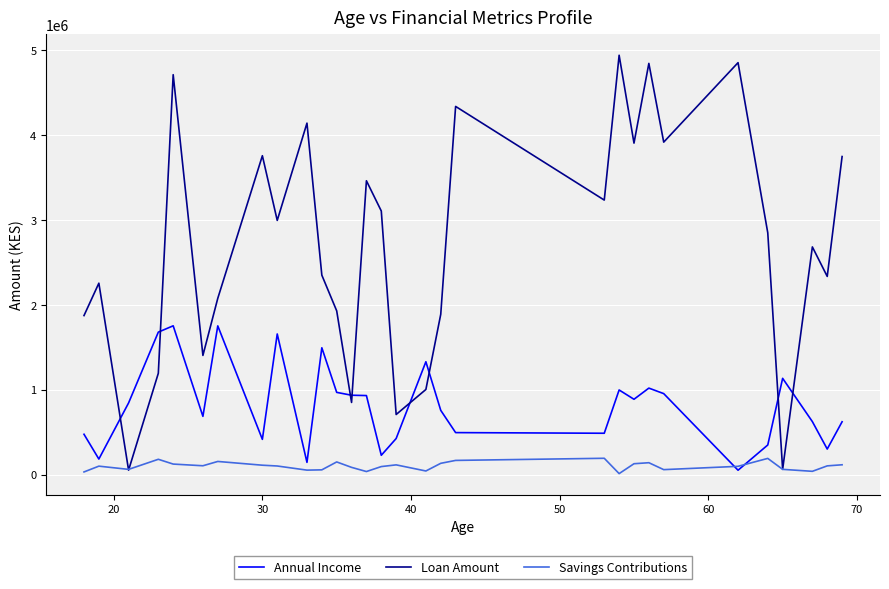

True or false: Loan Amount and Annual Income intersect in this chart.

True